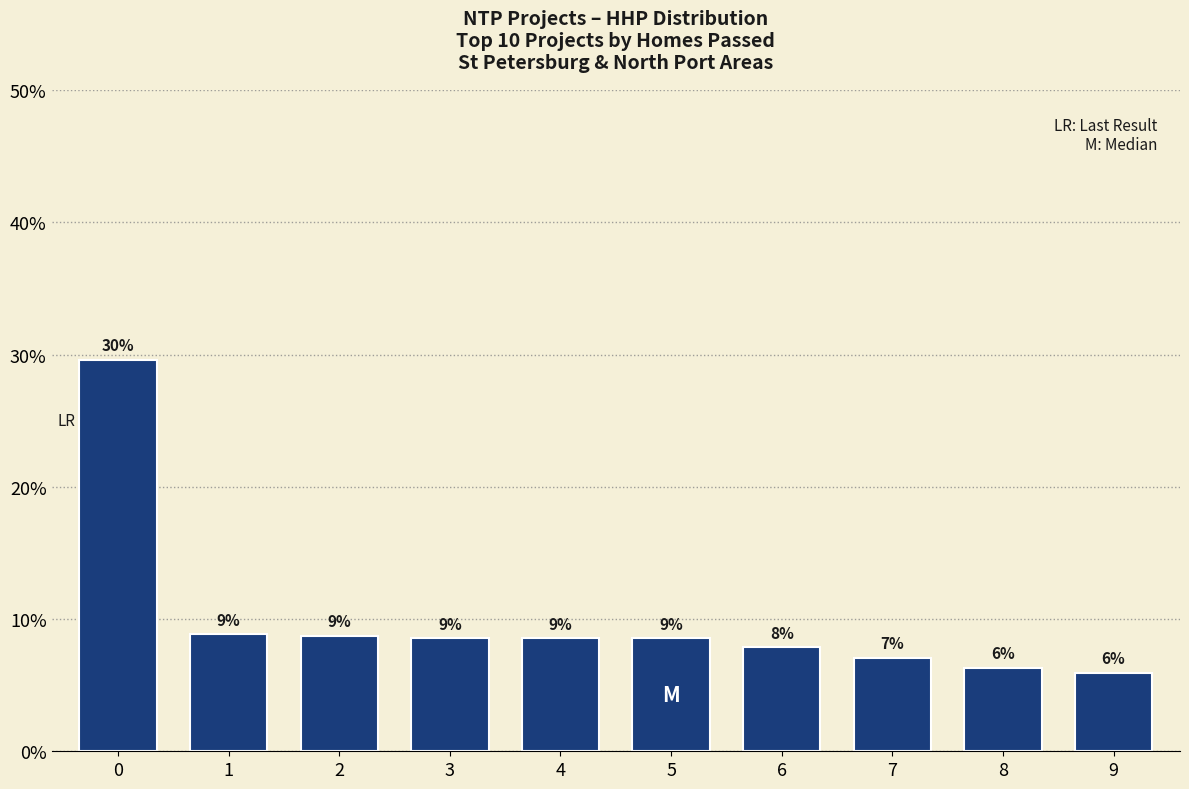

Which category has the lowest value across all series?

9